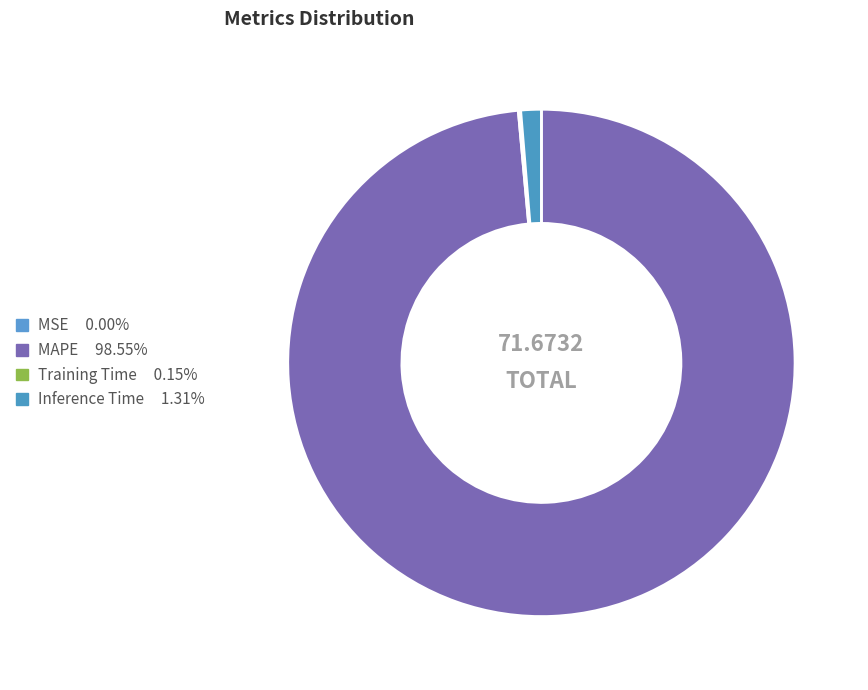

How many slices are in this pie chart?

4